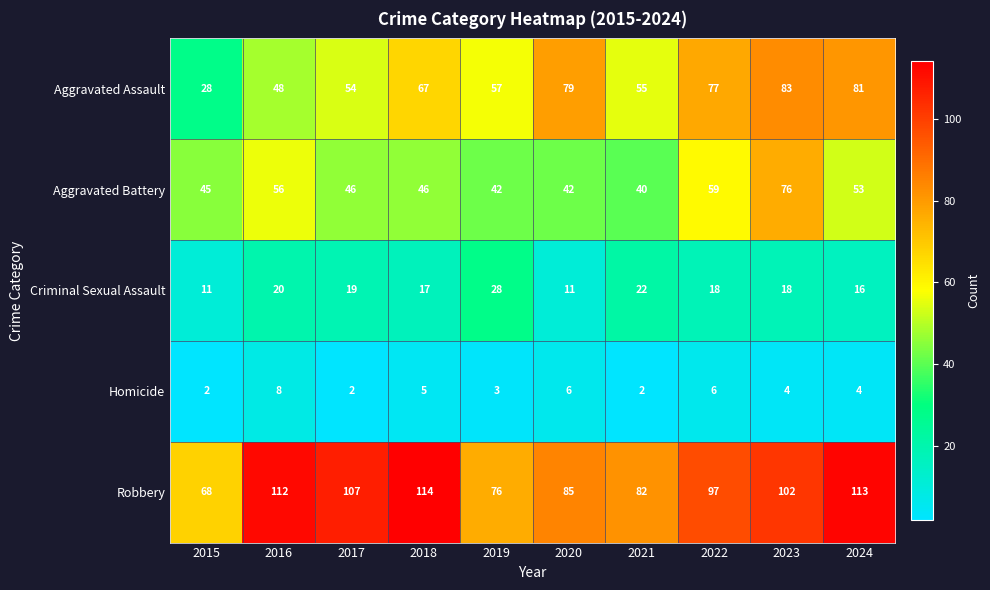

At which category is the sum across all series the highest?

2023